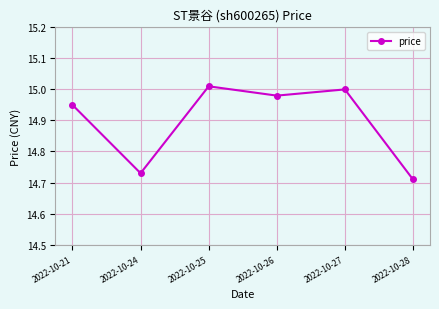

True or false: there are more than 0 points higher than both neighbors.

True